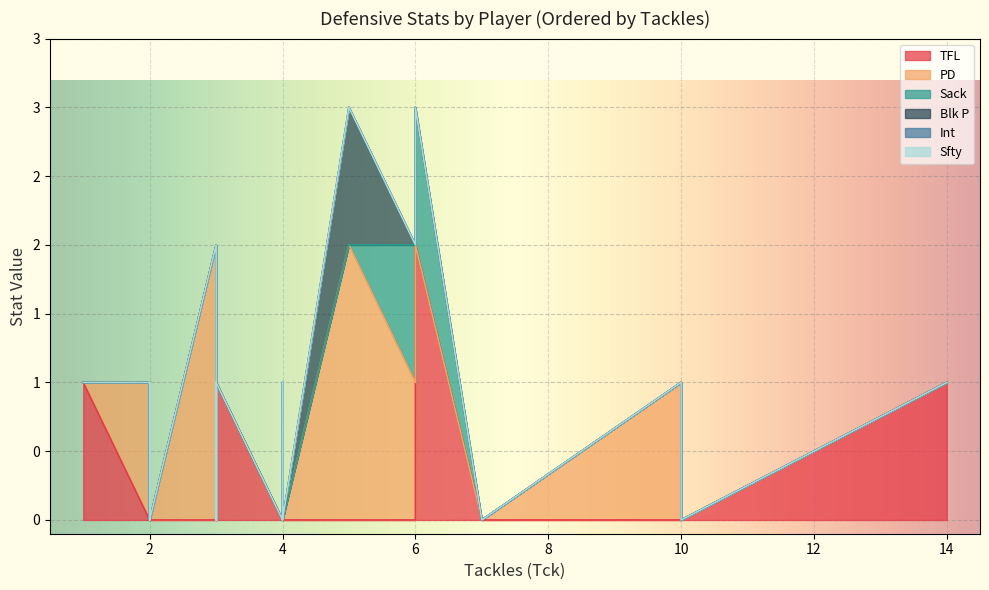

True or false: TFL and Int cross at least once.

False